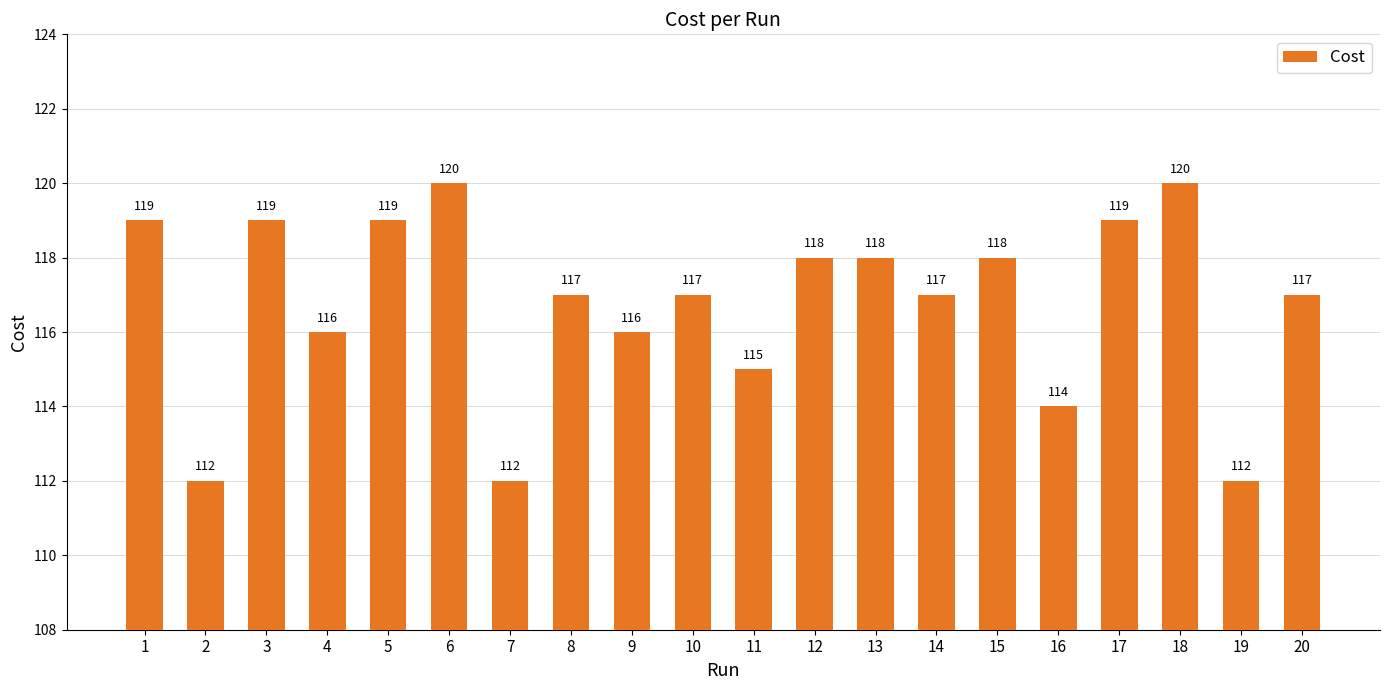

What is the sum of all values?

2335